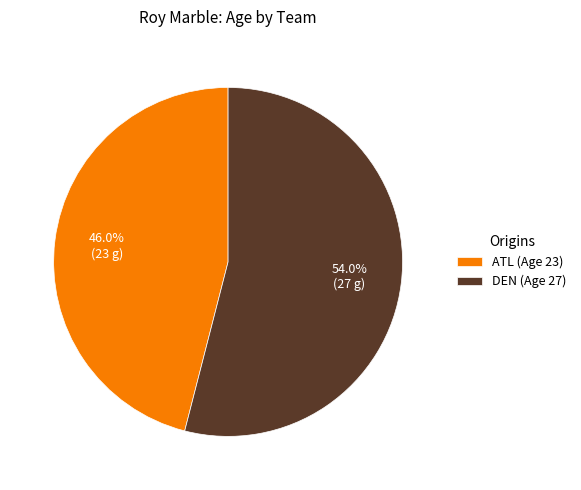

What is the majority slice?

DEN (Age 27)